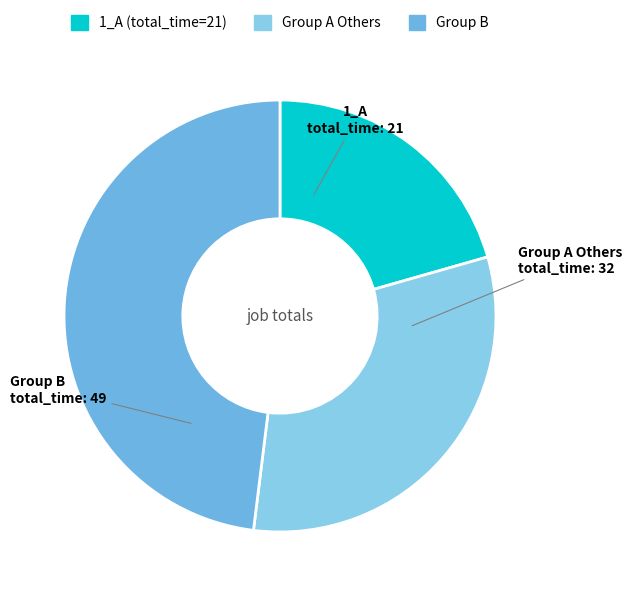

How many segments does this pie chart have?

3